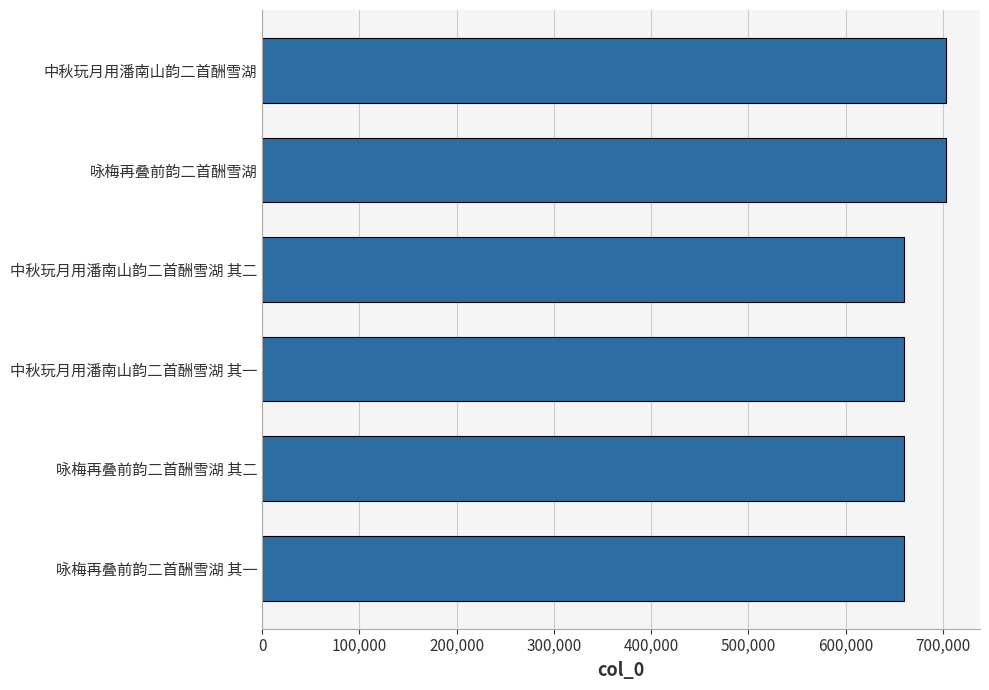

Where is the data nearest to the value 681549?

中秋玩月用潘南山韵二首酬雪湖 其二